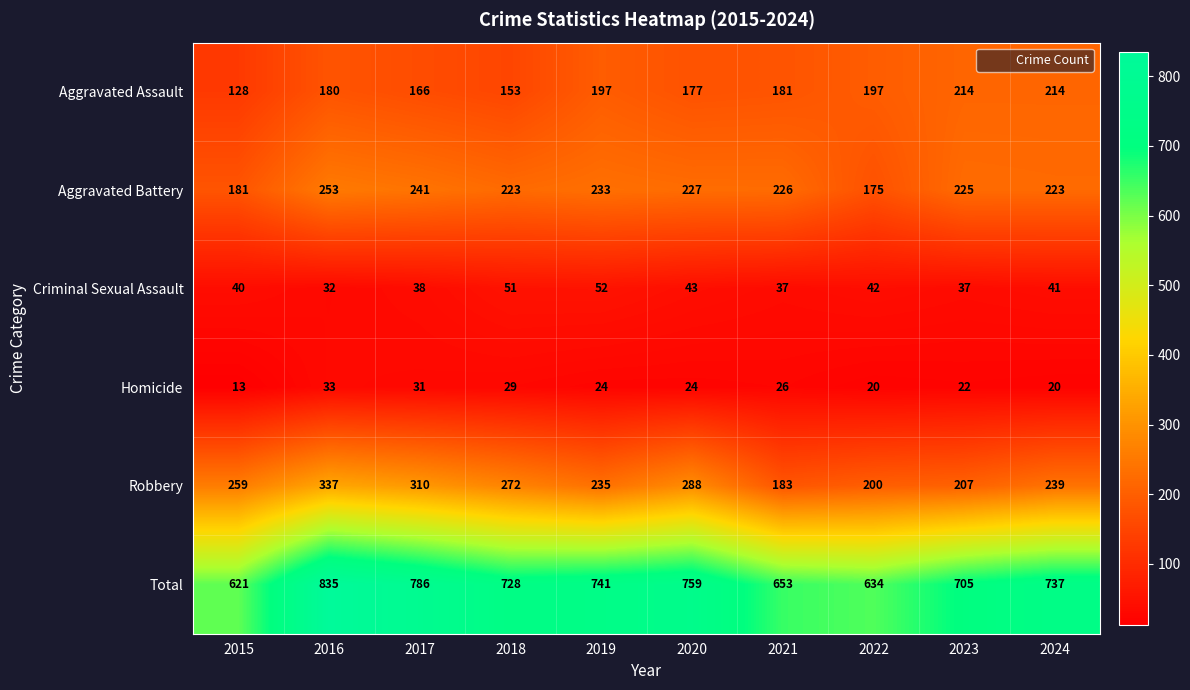

Count the number of categories in the chart.

10